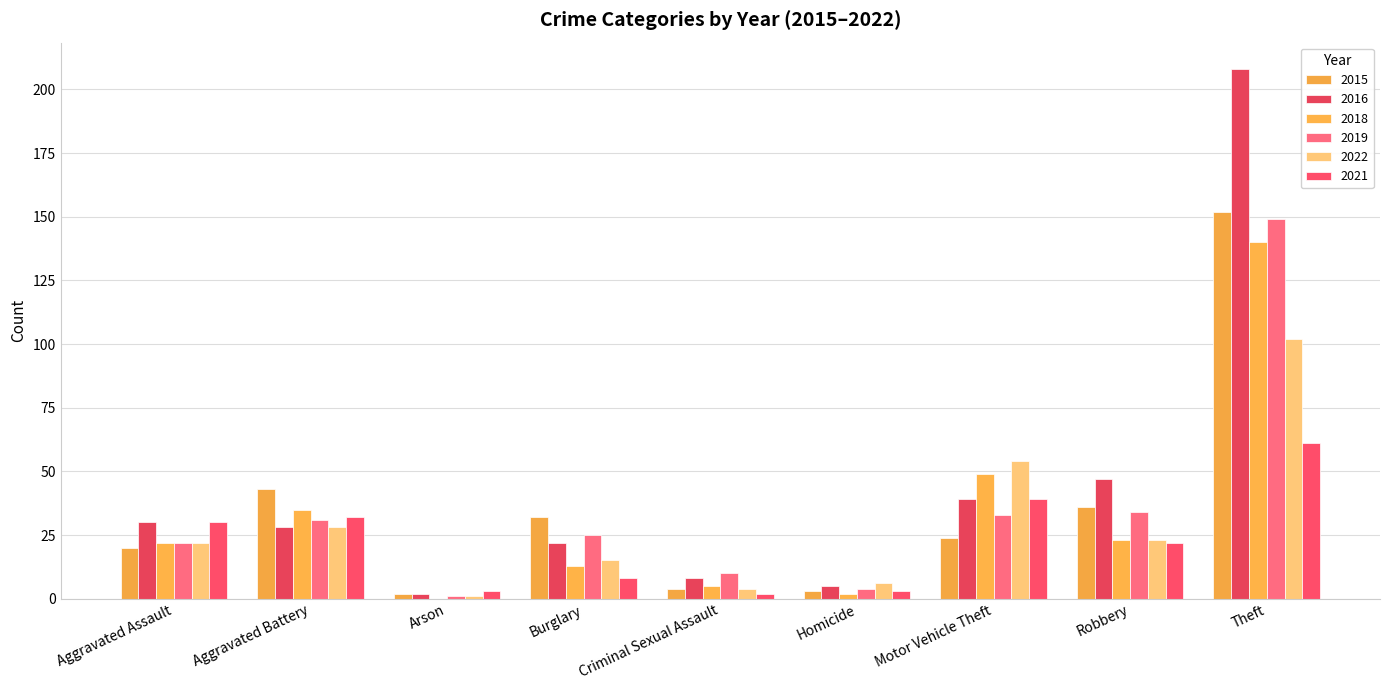

Where is 2021 nearest to the value 31?

Aggravated Assault